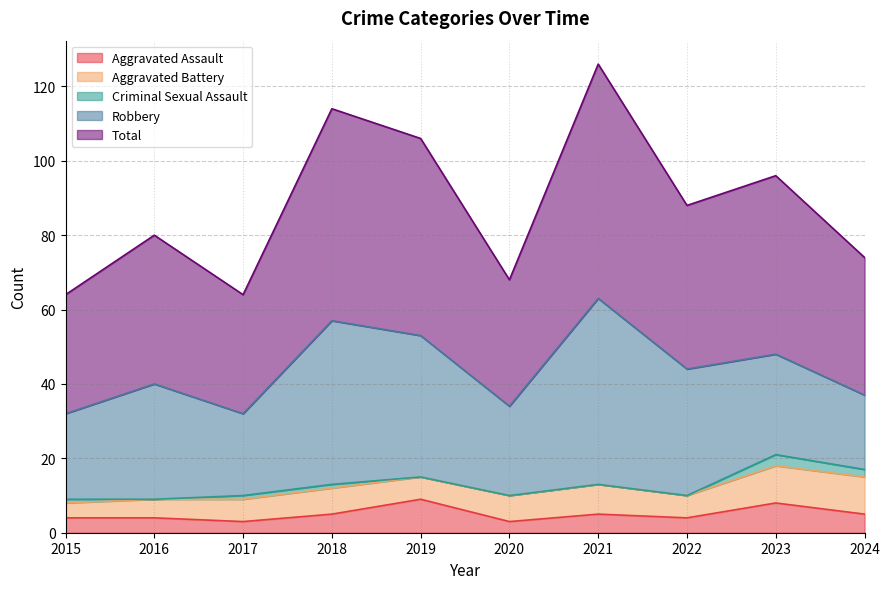

Where does the Criminal Sexual Assault series first go above 1?

2023